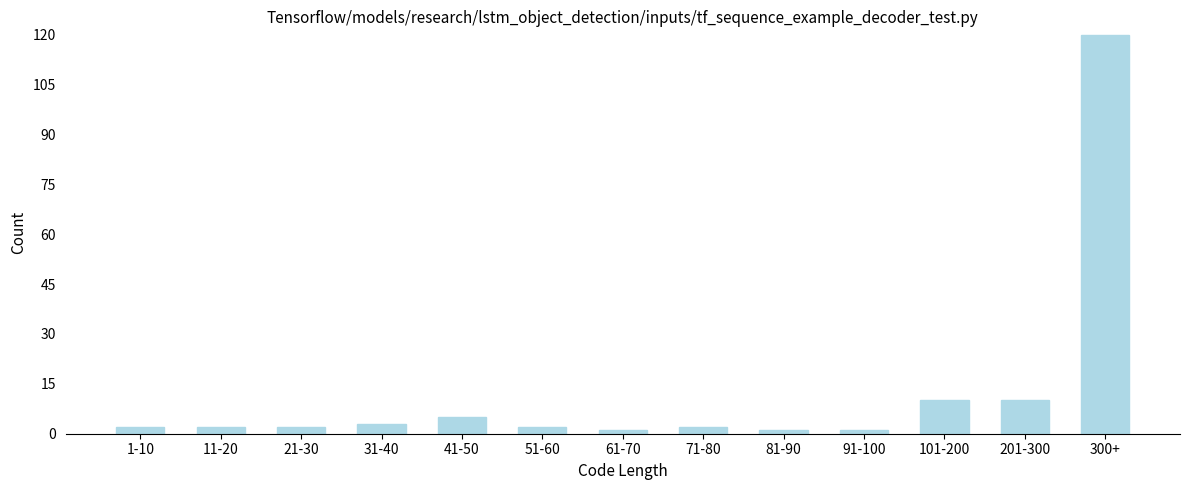

Reading left to right, extract all data points from this chart.

1-10=2	11-20=2	21-30=2	31-40=3	41-50=5	51-60=2	61-70=1	71-80=2	81-90=1	91-100=1	101-200=10	201-300=10	300+=120